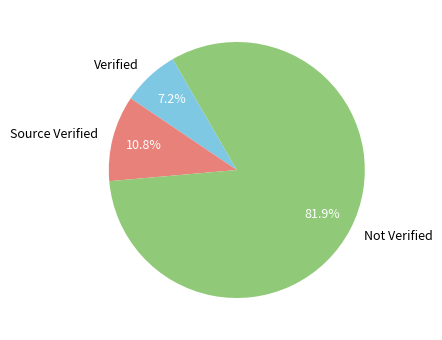

To the nearest percent, what is the average slice percentage?

33%